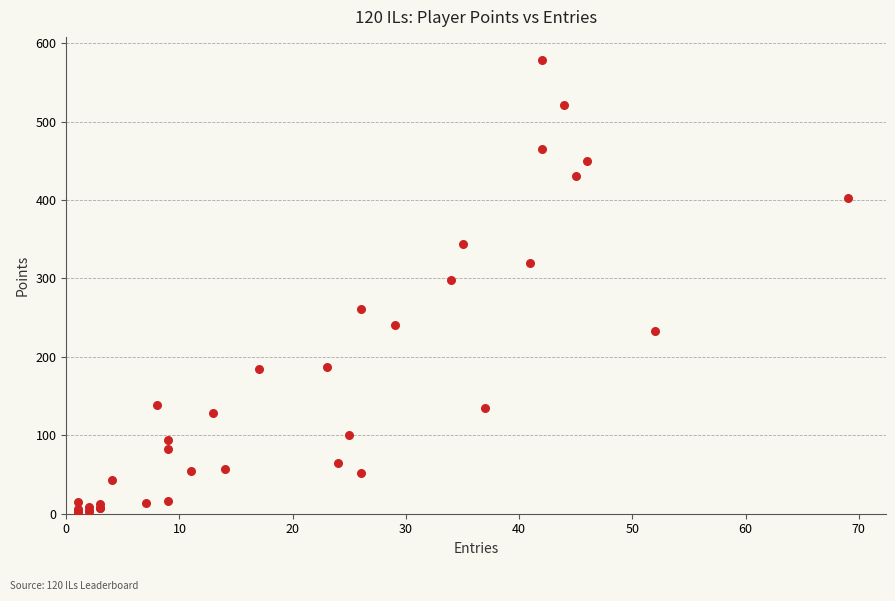

What Y value in the scatter plot is closest to 290?

298